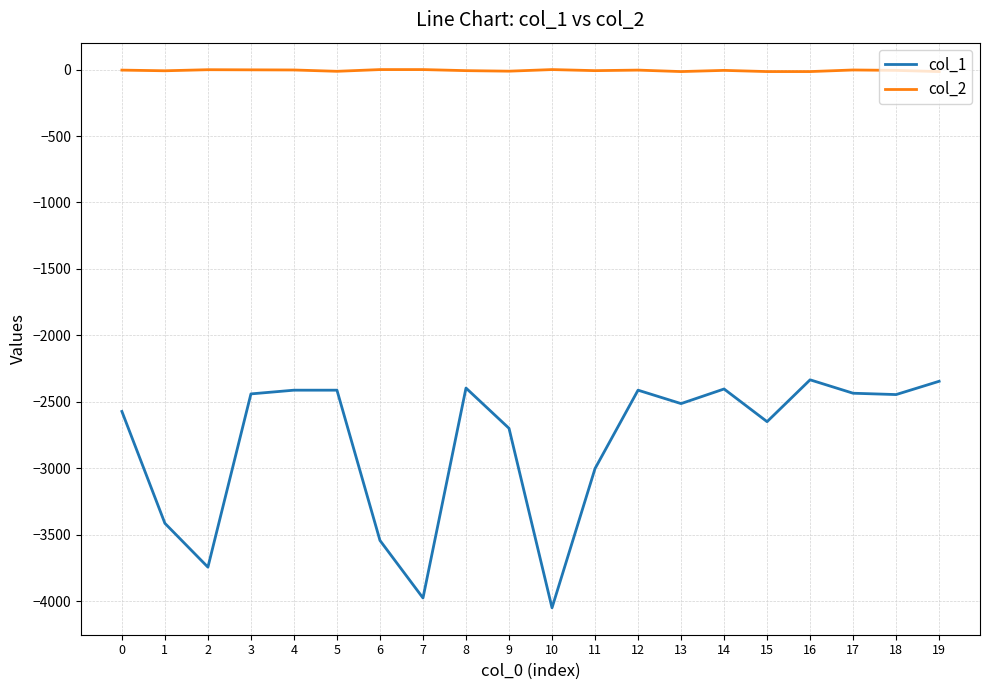

Rank the series by their maximum value, from highest to lowest.

col_2, col_1